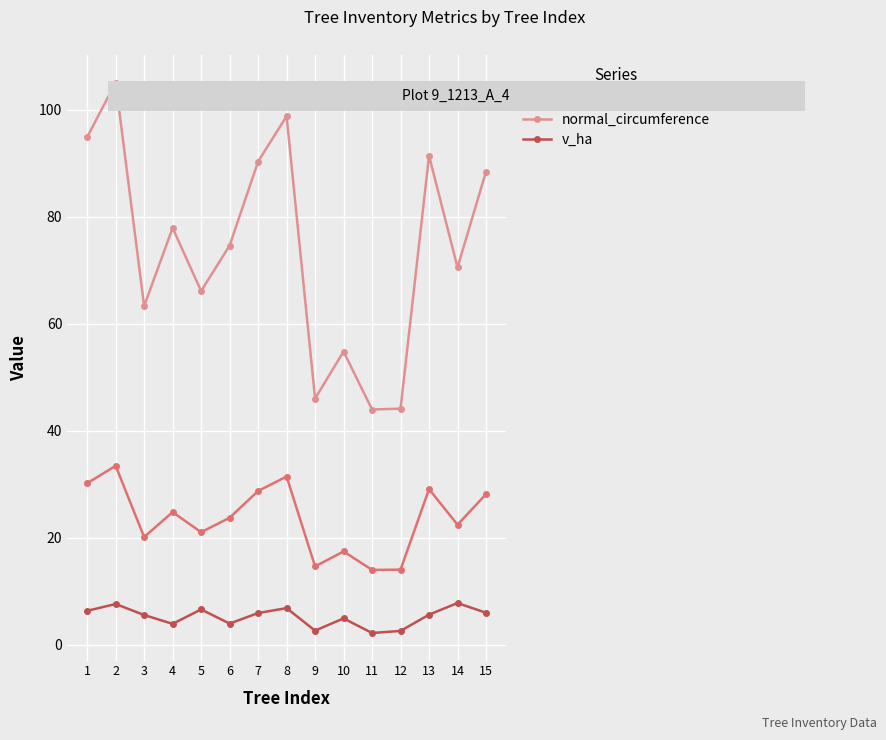

In normal_circumference, how many points are higher than both neighbors (excluding endpoints)?

5